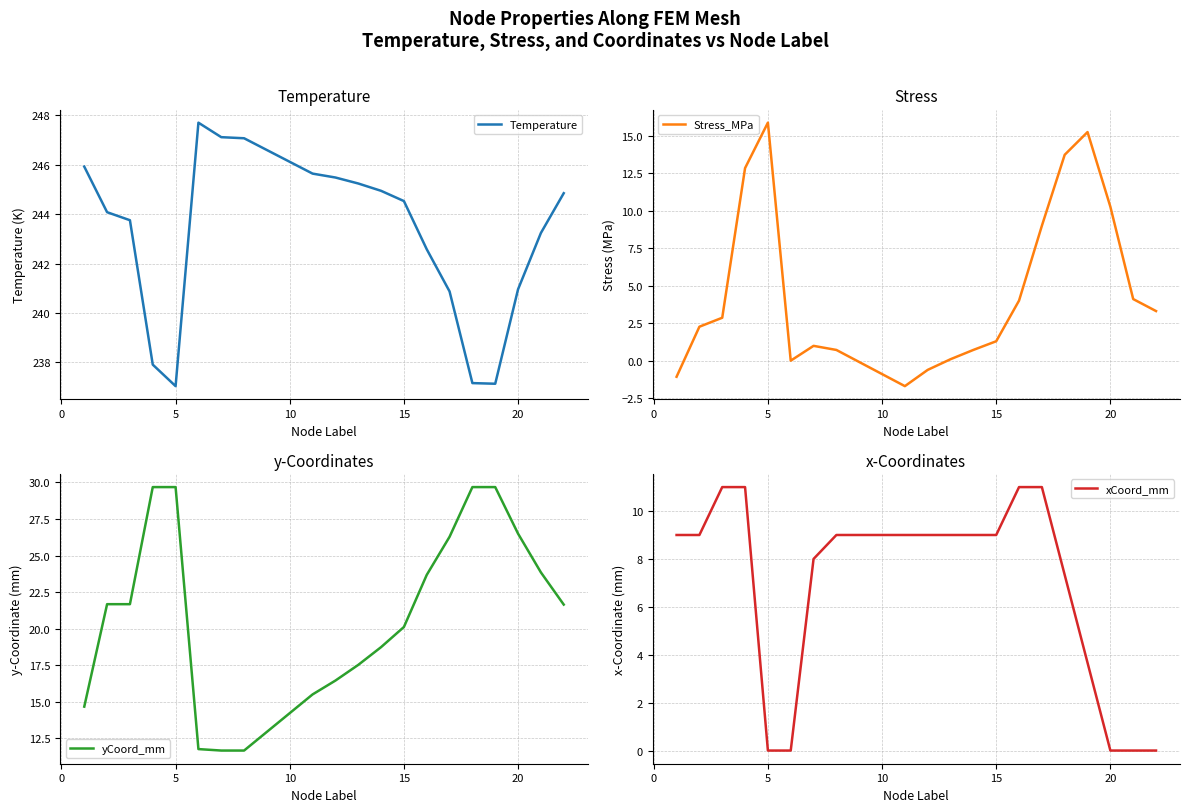

How many data points in Stress_MPa are less than 2?

9